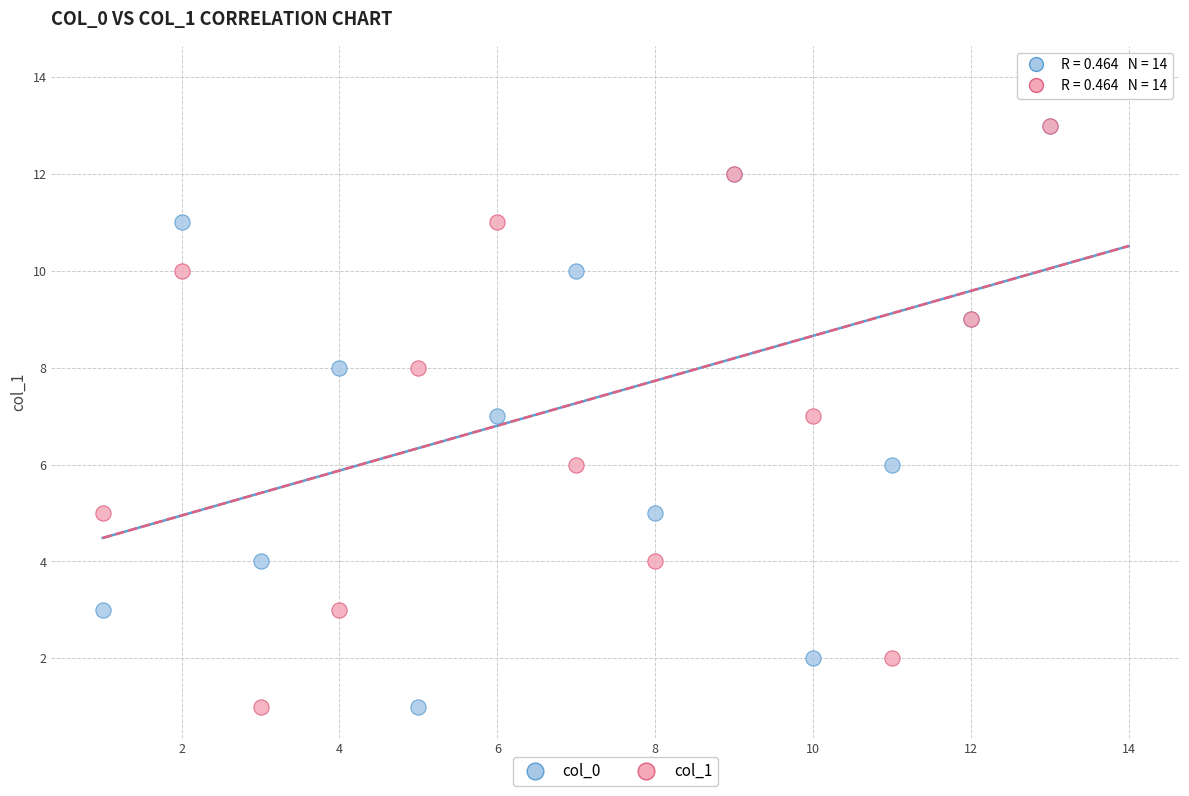

What are all the series names shown in the legend?

col_0, col_1